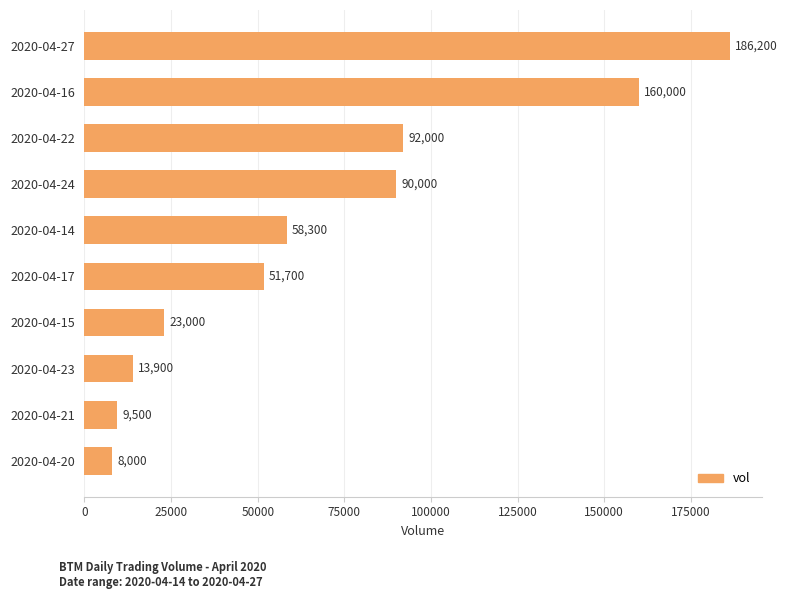

Rank the categories by value from lowest to highest.

2020-04-20, 2020-04-21, 2020-04-23, 2020-04-15, 2020-04-17, 2020-04-14, 2020-04-24, 2020-04-22, 2020-04-16, 2020-04-27